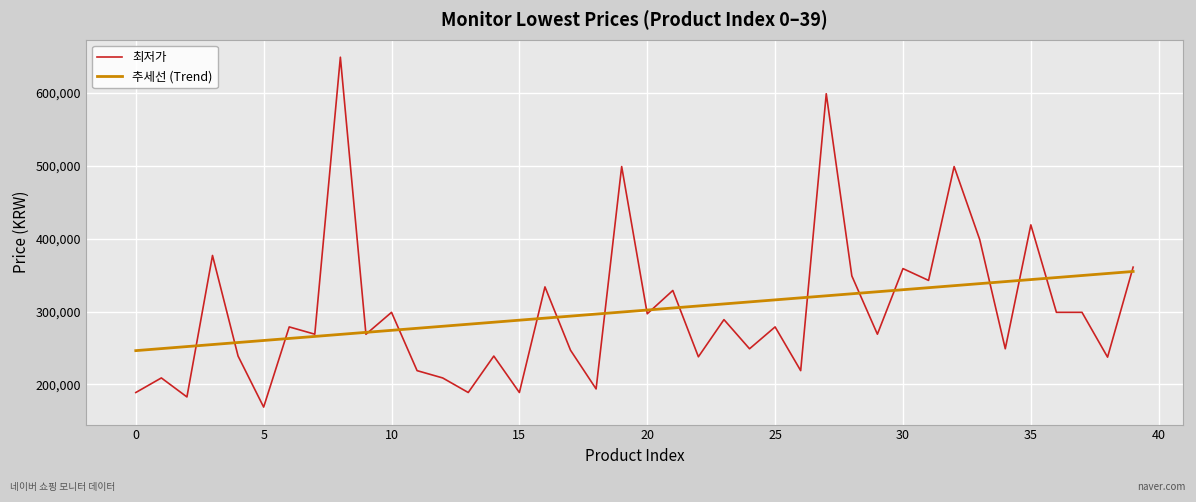

What is the maximum value for 추세선 (Trend)?

355081.8